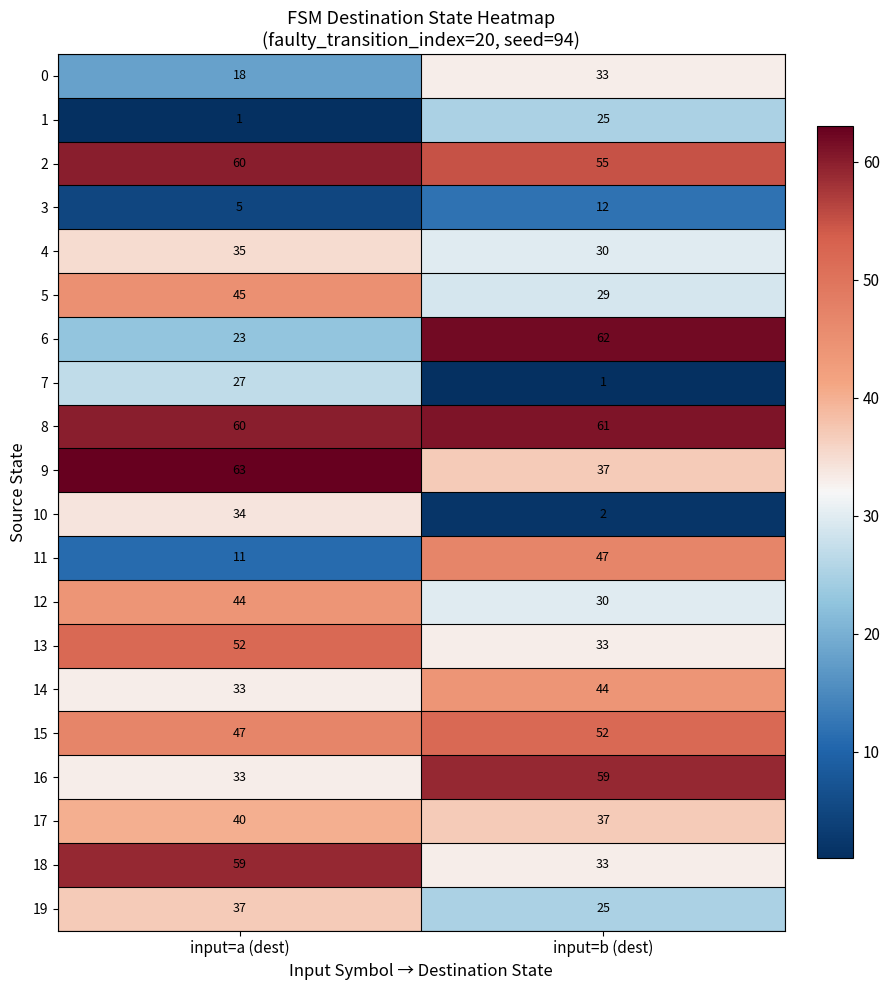

Which series changed the most between input=a (dest) and input=b (dest)?

6